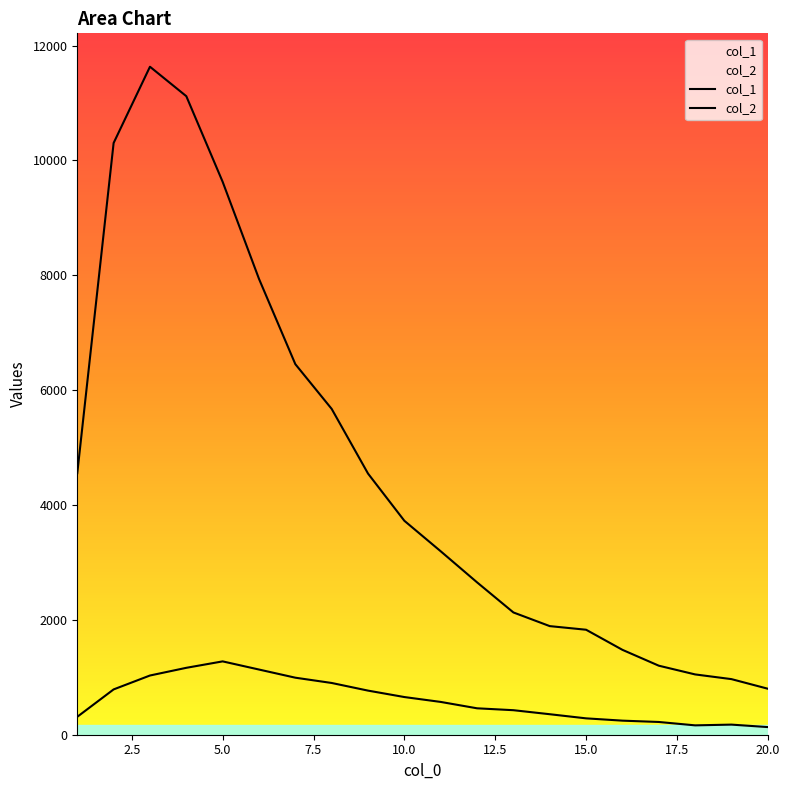

Rank the series by their maximum value, from highest to lowest.

col_1, col_2